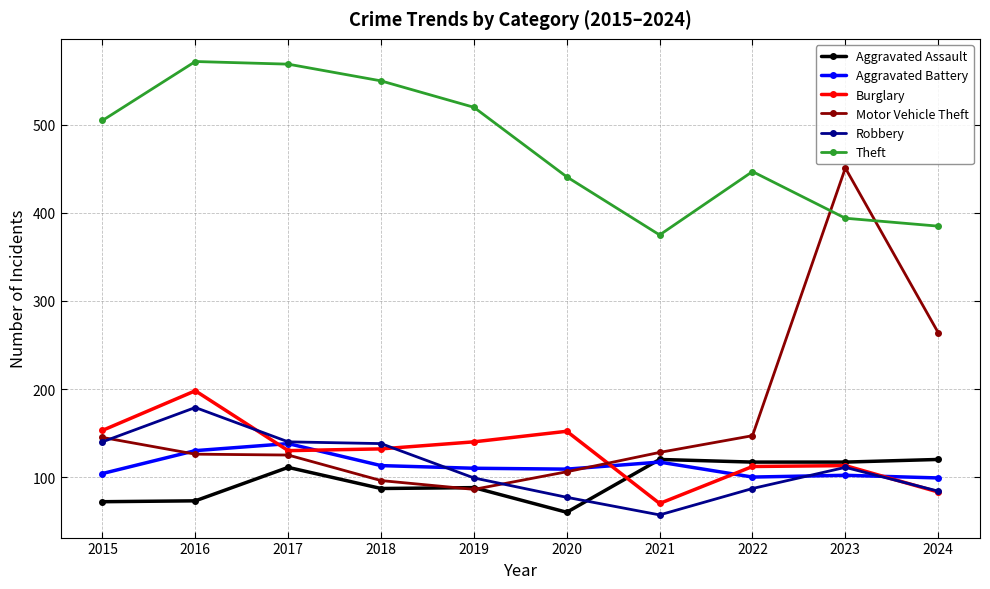

How many series are shown in this chart?

6